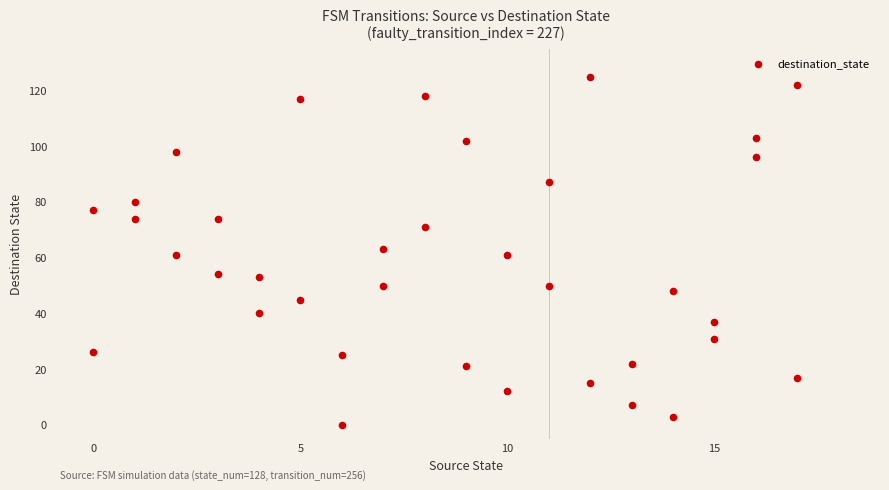

What is the range of X values (max minus min)?

17